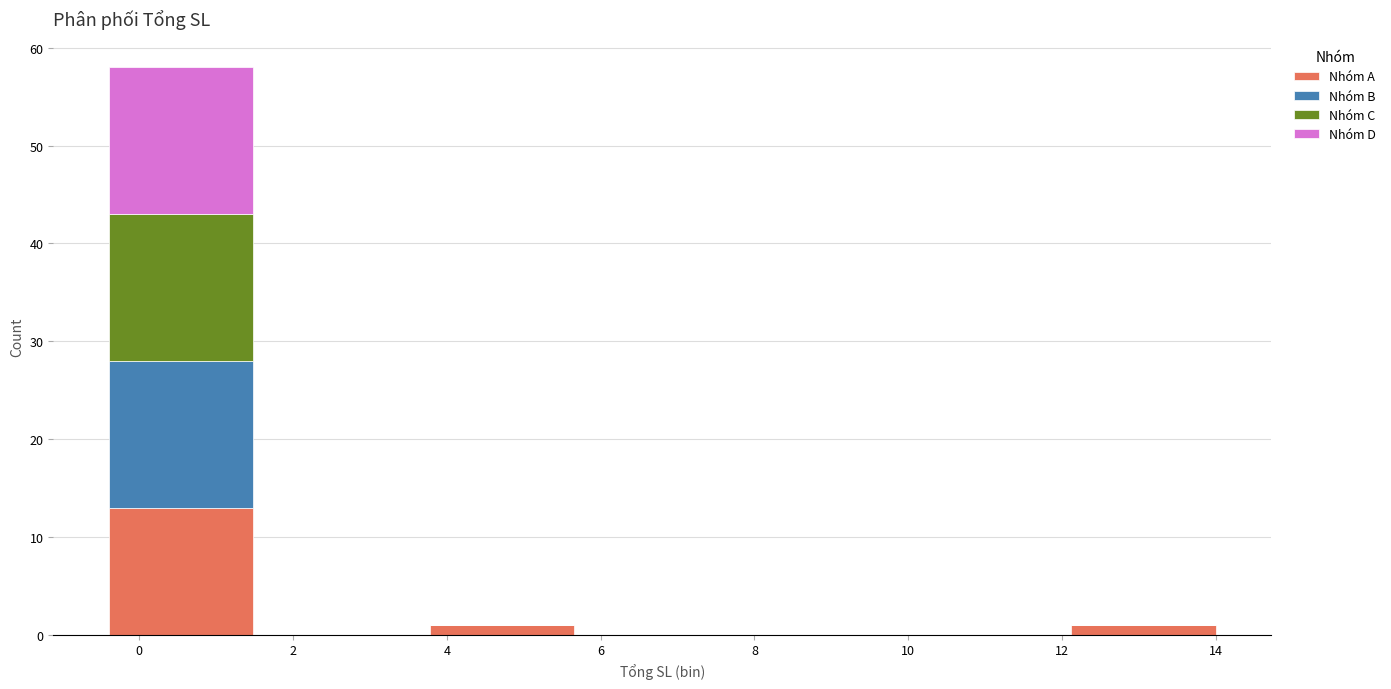

Reading left to right, transcribe this chart: for each stacked bar, give the range it covers on the x-axis and its total height. Neither the bar edges nor the heights are printed on the chart, so give them approximately, as read against the axes.

-0.4 to 1.6: 58
1.6 to 3.6: 0
3.6 to 5.8: 1
5.8 to 7.8: 0
7.8 to 10.0: 0
10.0 to 12.0: 0
12.0 to 14.2: 1